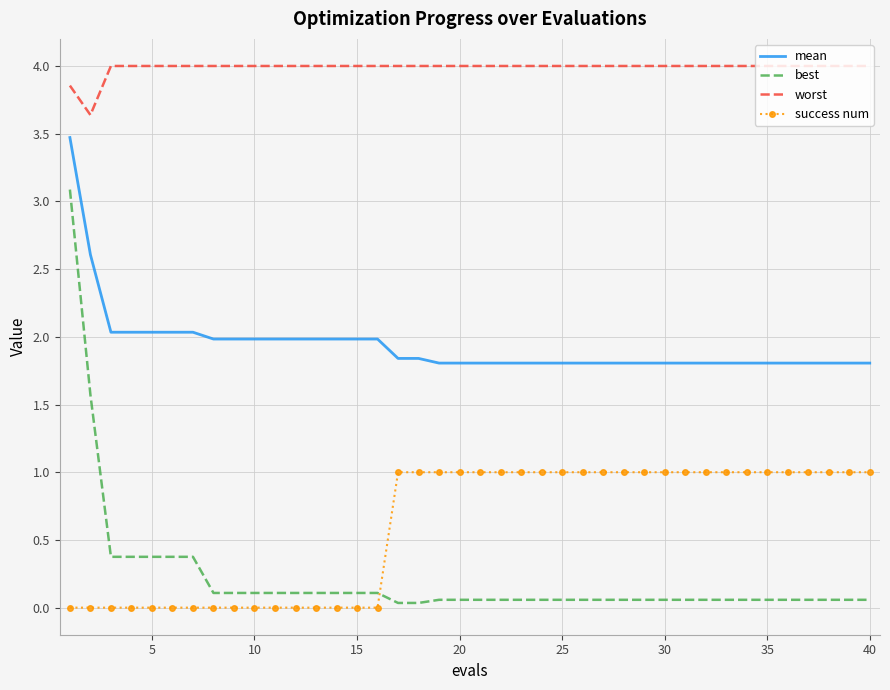

What is the minimum value for mean?

1.8